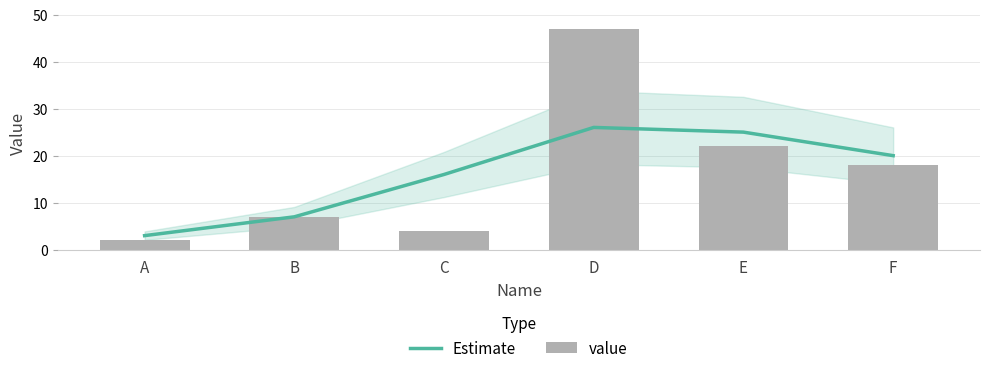

At how many categories does at least one series exceed 45?

1